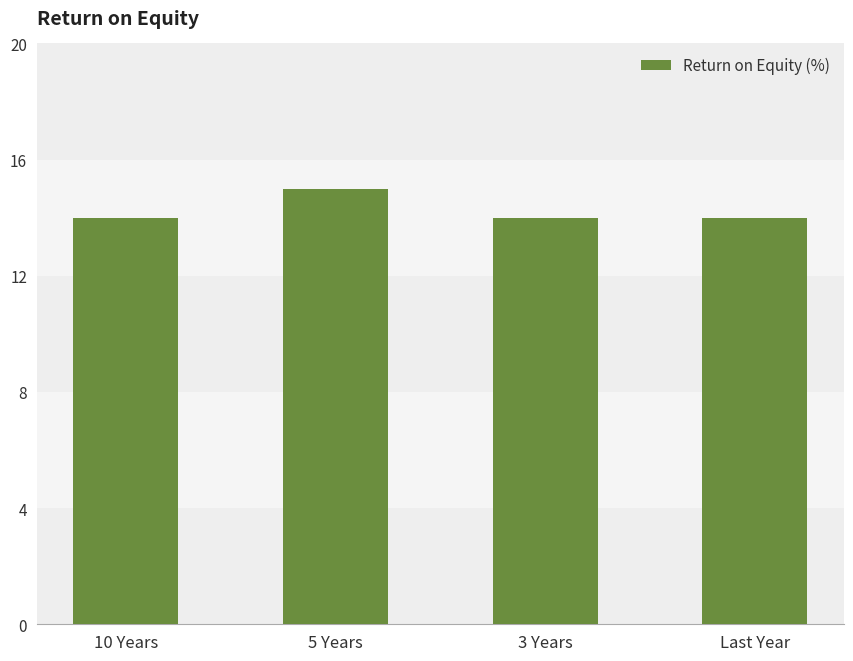

Reading left to right, what are all the values shown in this chart?

14	15	14	14